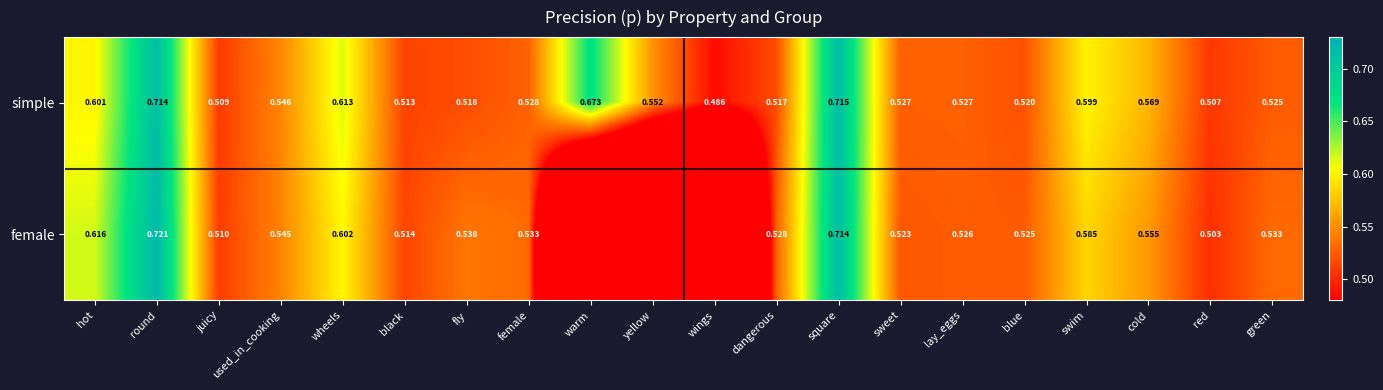

Which category has the lowest value in the simple series?

wings